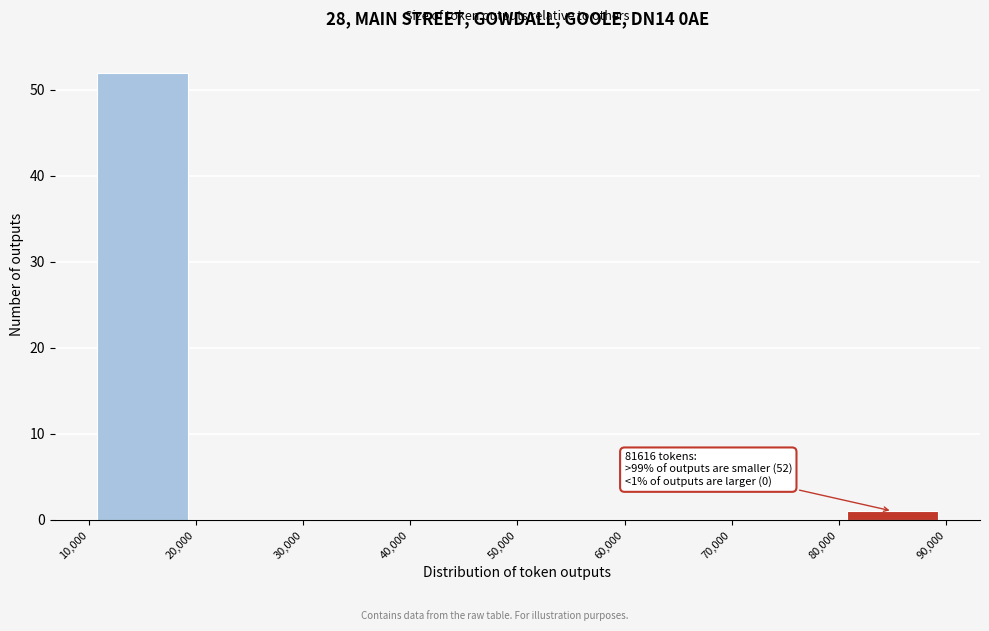

Which range on the x-axis has the tallest bar?

10,000 to 20,000